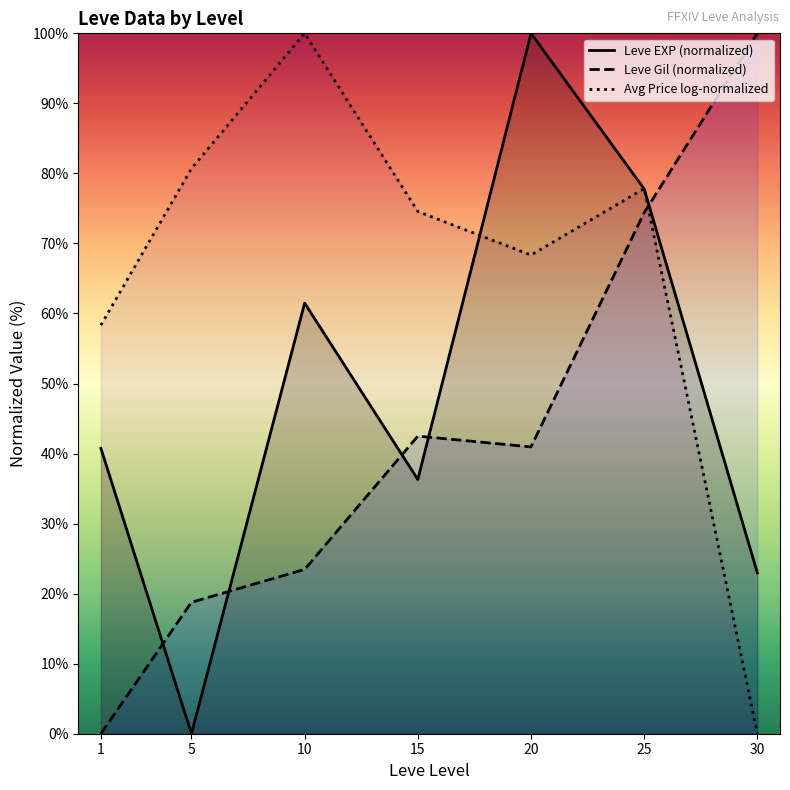

What are all the series names shown in the legend?

Leve EXP (normalized), Leve Gil (normalized), Avg Price log-normalized